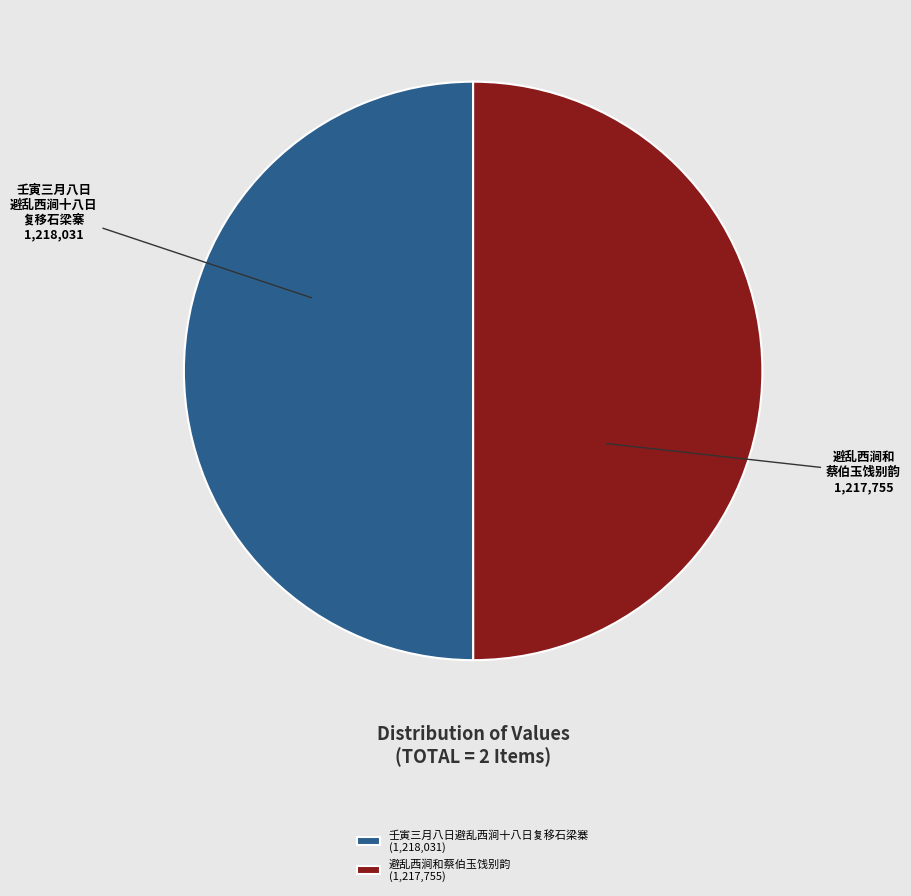

Combined, do 避乱西涧和蔡伯玉饯别韵 and 壬寅三月八日避乱西涧十八日复移石梁寨 account for over 50%?

Yes